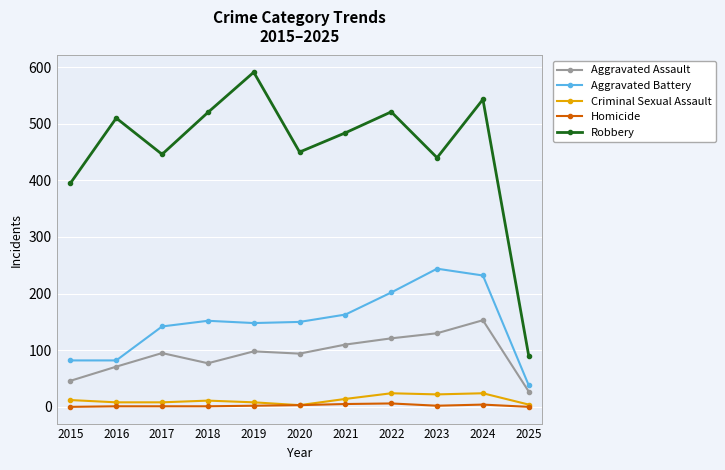

What is the highest value of the Aggravated Battery series?

244